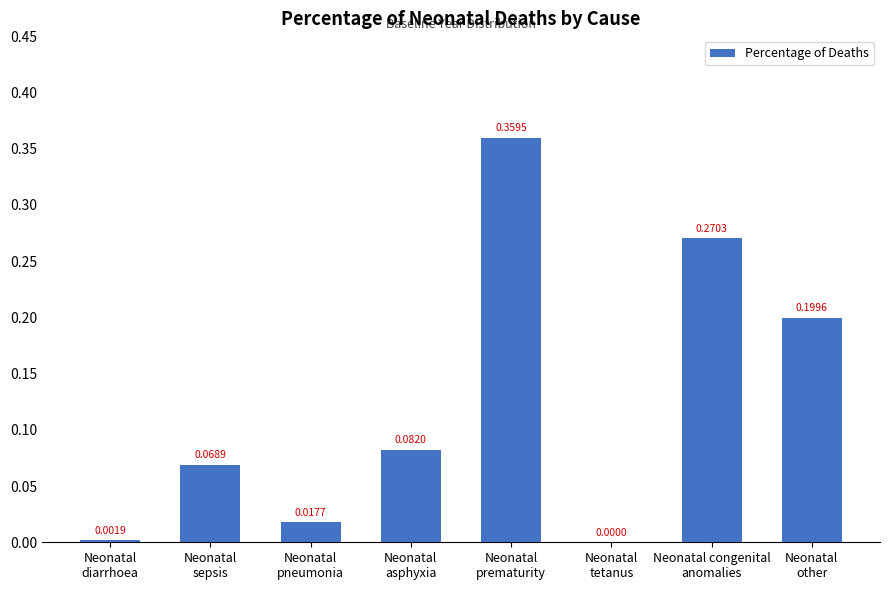

Are the bars horizontal?

No